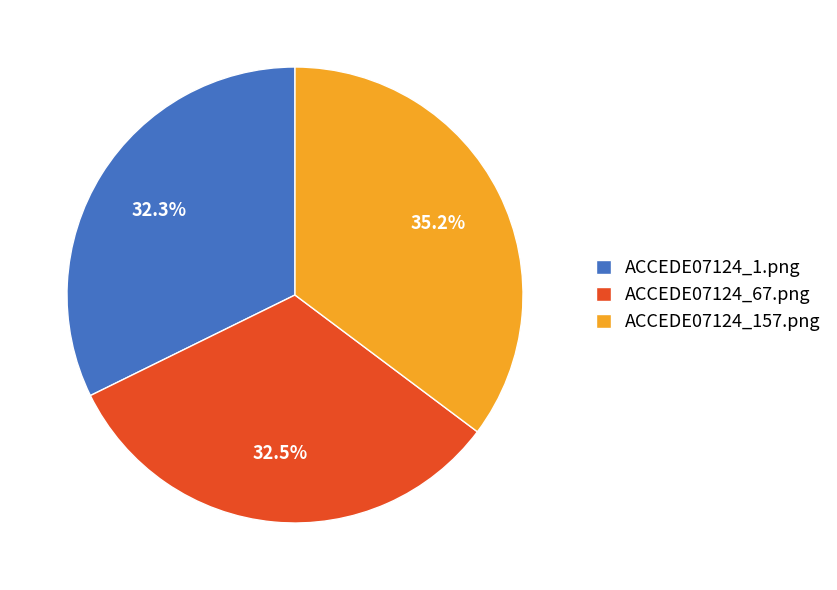

Does ACCEDE07124_1.png account for over 50% of the chart?

No